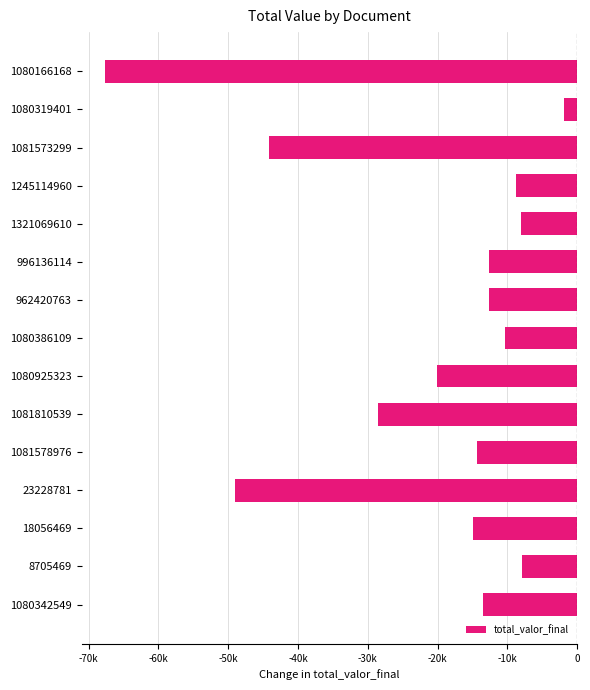

Does the chart contain any negative values?

Yes